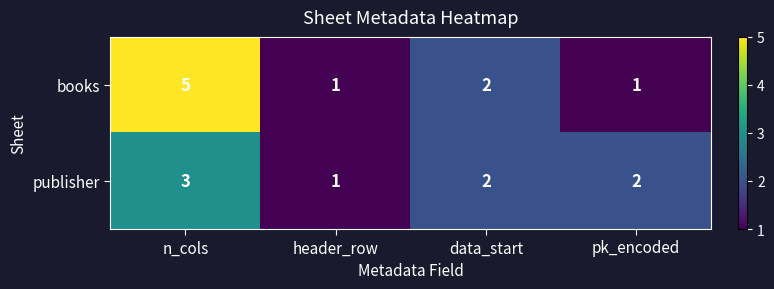

Between data_start and pk_encoded, which series saw the biggest shift?

books